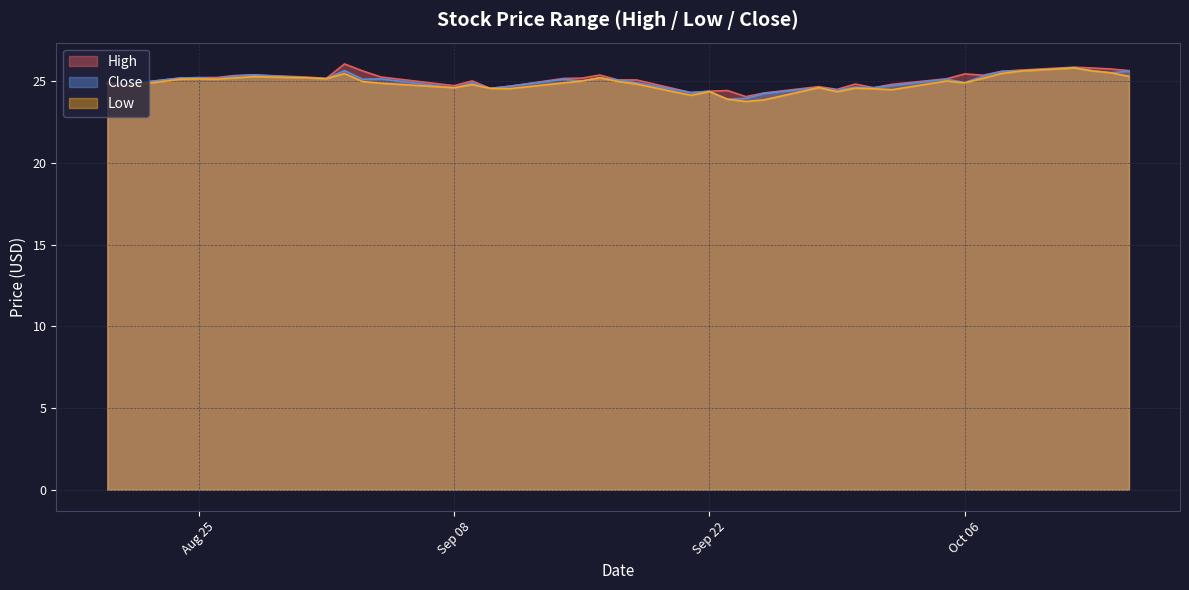

At which category is the sum across all series the highest?

2020-10-12